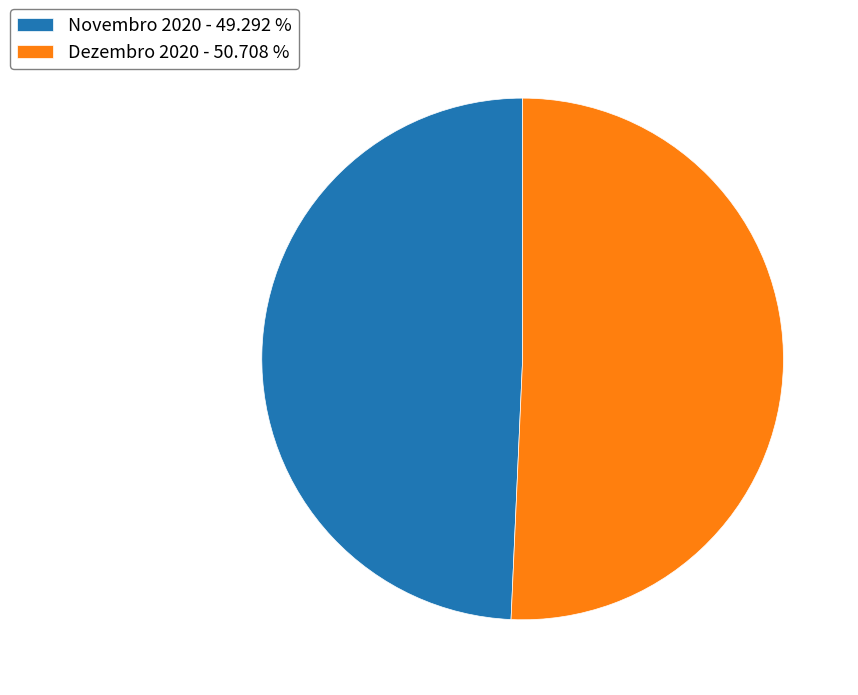

What is the largest slice in the pie chart?

Dezembro 2020 - 50.708 %